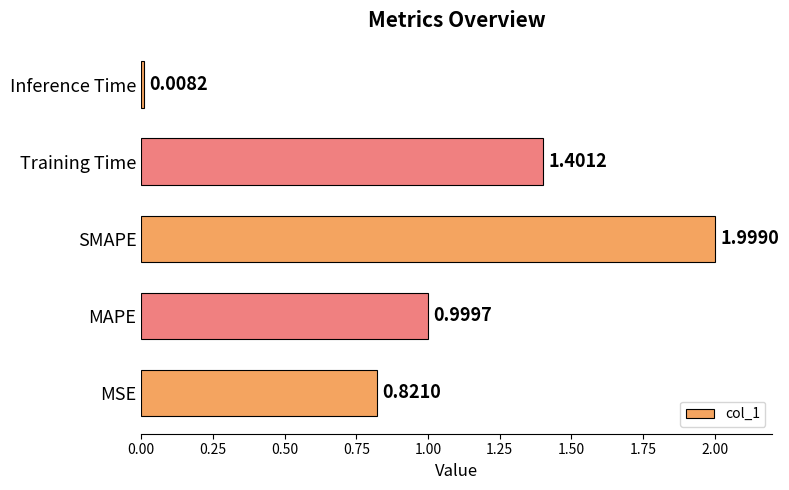

List the labels in order of value, smallest first.

Inference Time, MSE, MAPE, Training Time, SMAPE